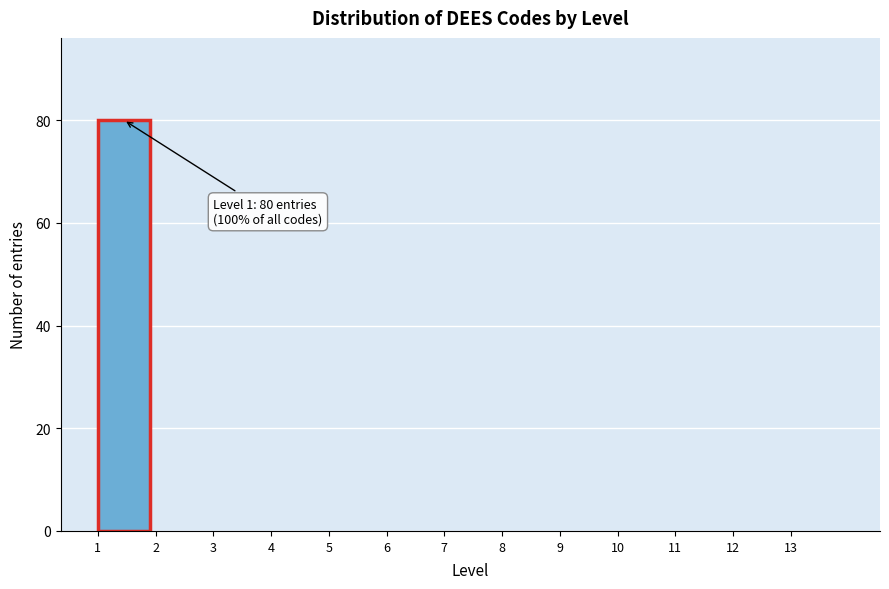

Which range on the x-axis has the tallest bar?

1 to 2